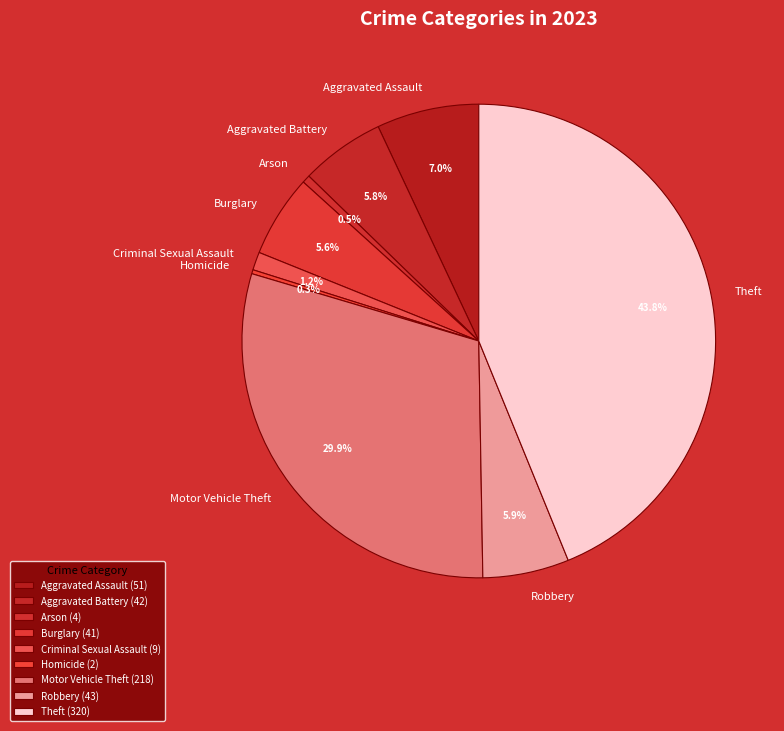

Which slice is the largest?

Theft